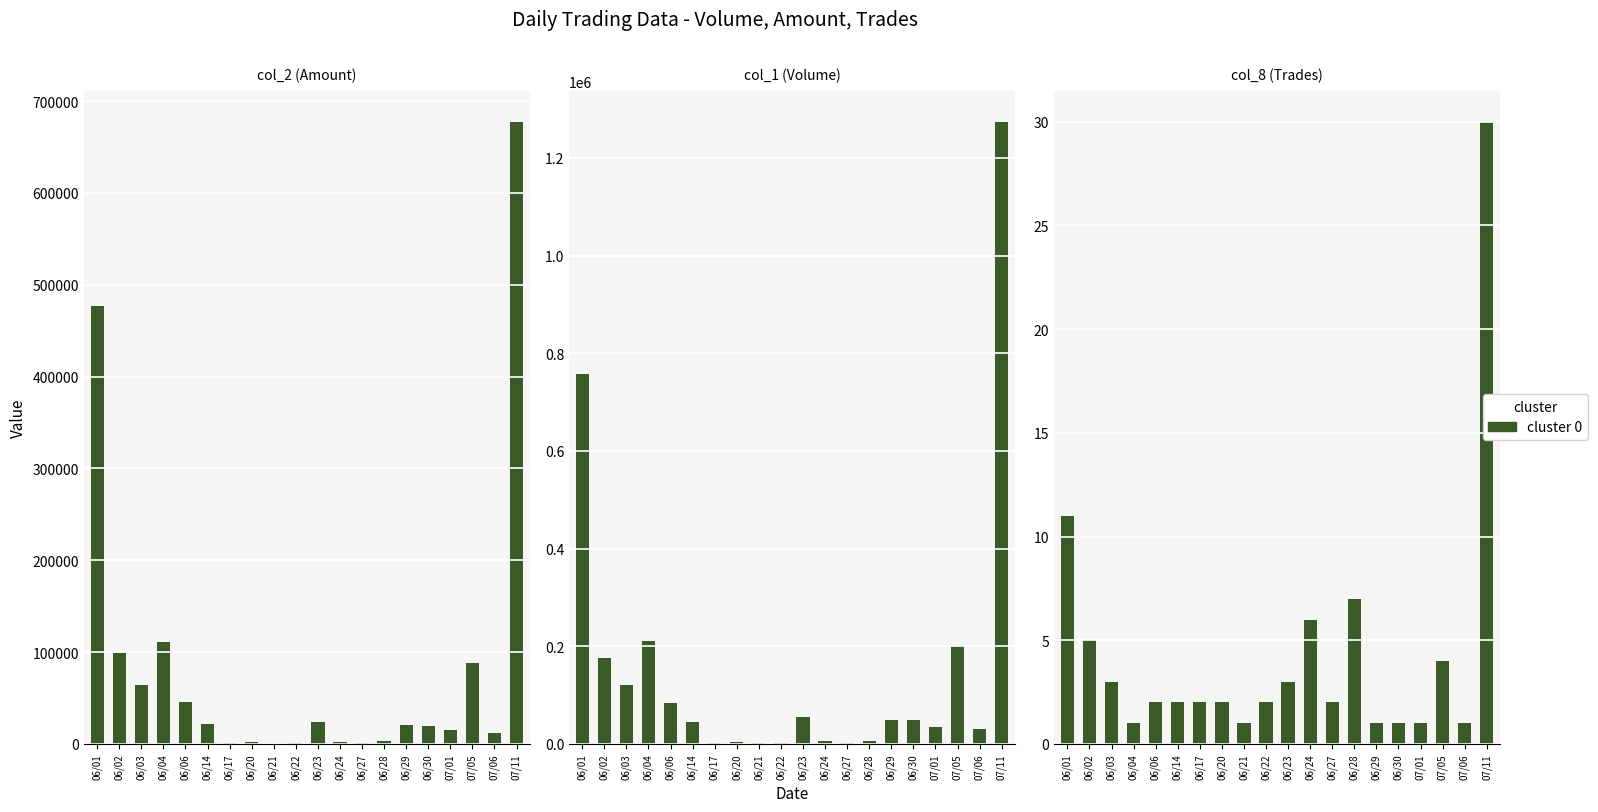

Reading right to left, list all the values displayed in this chart.

col_2 (Amount): 677410	12000	88000	14700	20000	21000	2700	730	2390	24270	910	430	1820	900	21800	45650	111300	64400	98720	476860
col_1 (Volume): 1274000	30000	200000	35000	50000	50000	7000	2000	6000	56000	2000	1000	4000	2000	45000	83000	210000	120000	176000	758000
col_8 (Trades): 30	1	4	1	1	1	7	2	6	3	2	1	2	2	2	2	1	3	5	11